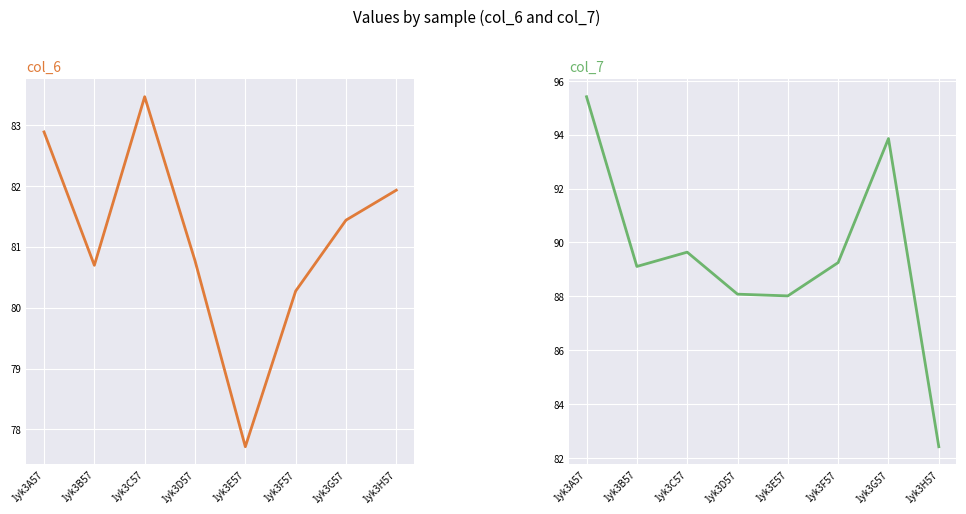

What is the total value across all series at 1yk3A57?

178.3